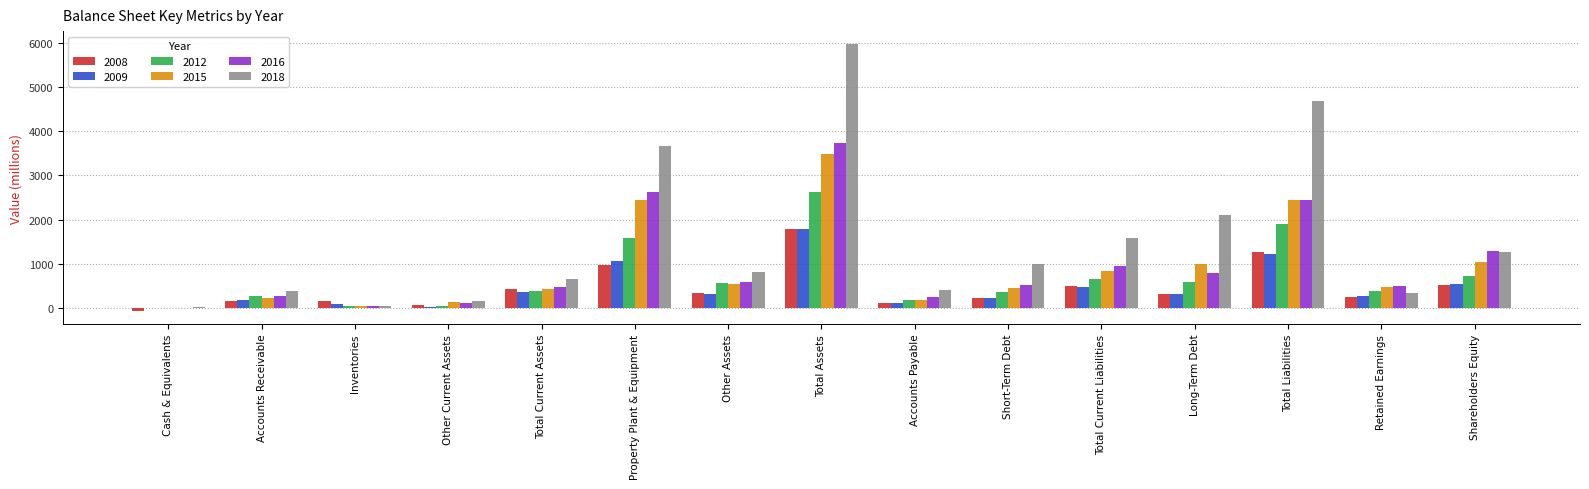

What are all the series names shown in the legend?

2008, 2009, 2012, 2015, 2016, 2018